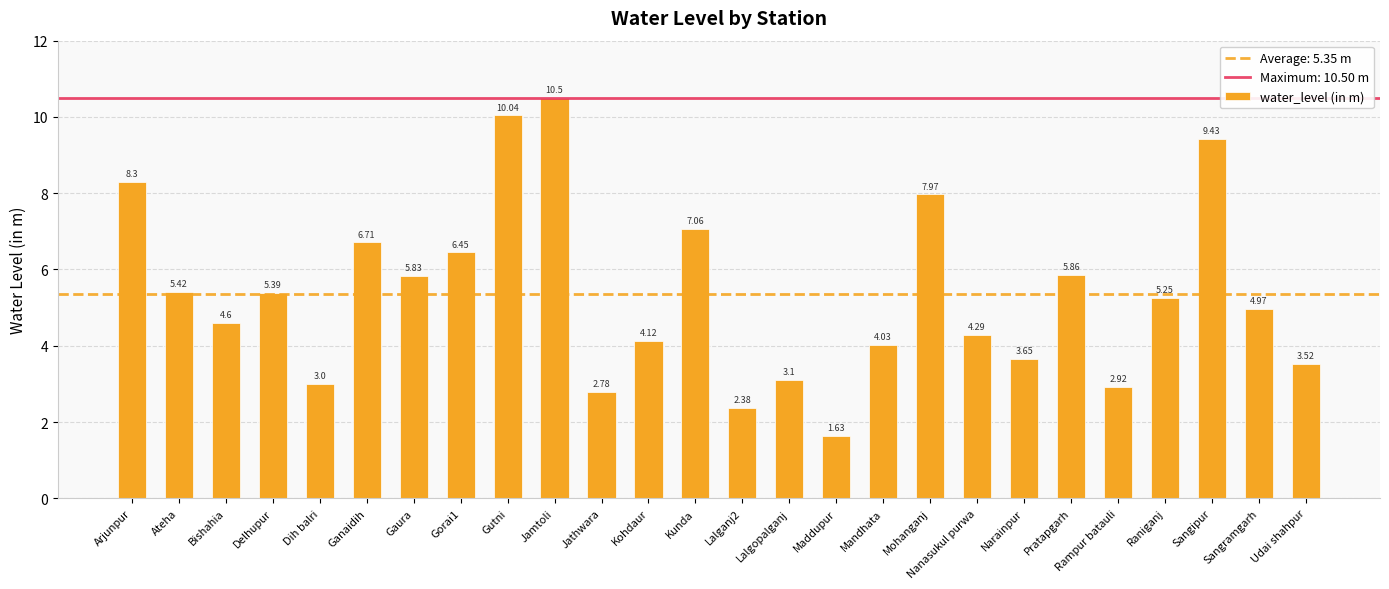

List the labels in order of value, smallest first.

Maddupur, Lalganj2, Jathwara, Rampur batauli, Dih balri, Lalgopalganj, Udai shahpur, Narainpur, Mandhata, Kohdaur, Nanasukul purwa, Bishahia, Sangramgarh, Raniganj, Delhupur, Ateha, Gaura, Pratapgarh, Gorai1, Ganaidih, Kunda, Mohanganj, Arjunpur, Sangipur, Gutni, Jamtoli